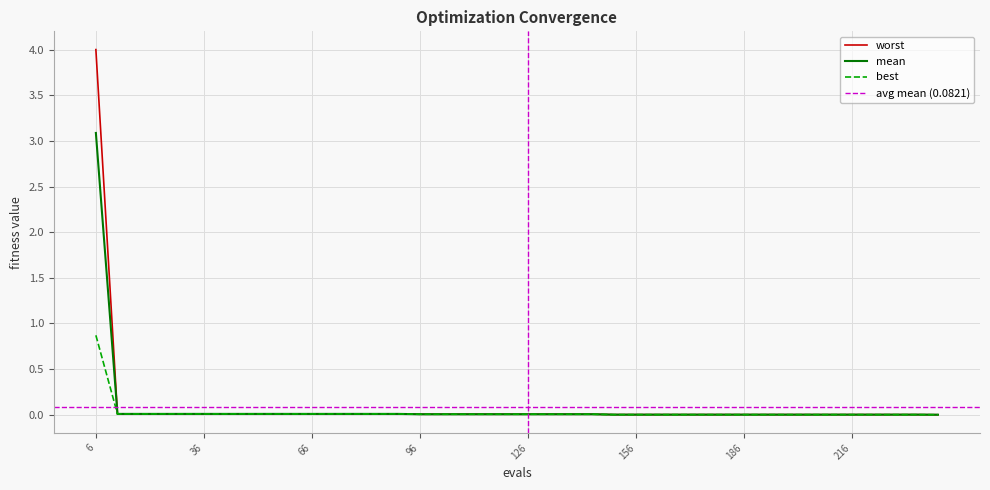

True or false: mean has a value of 0.0 at 132.

True